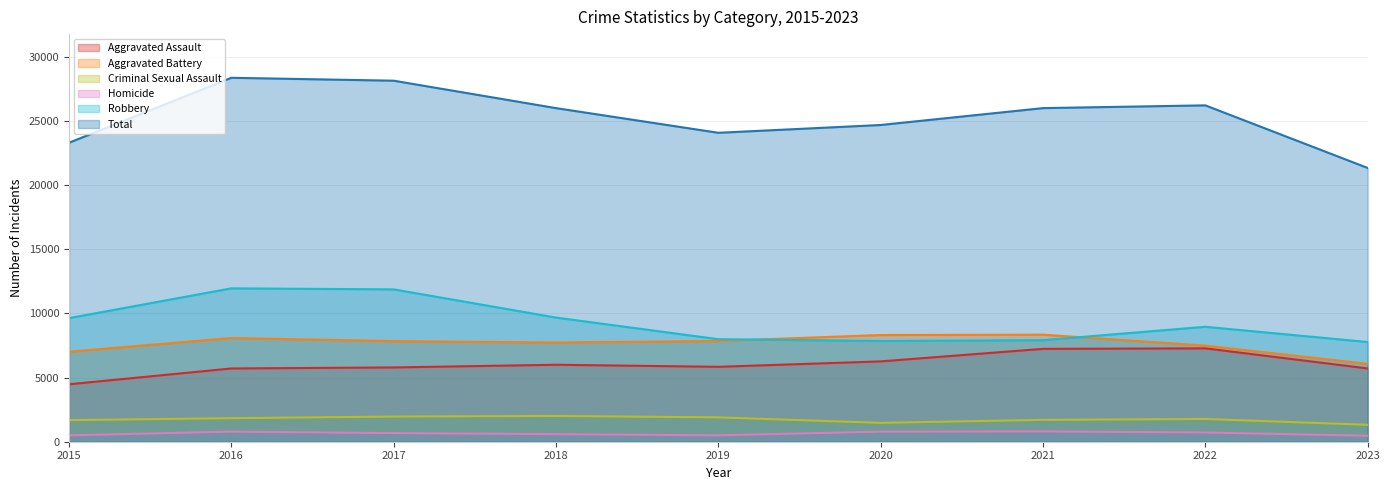

Which series changed the most between 2016 and 2018?

Total